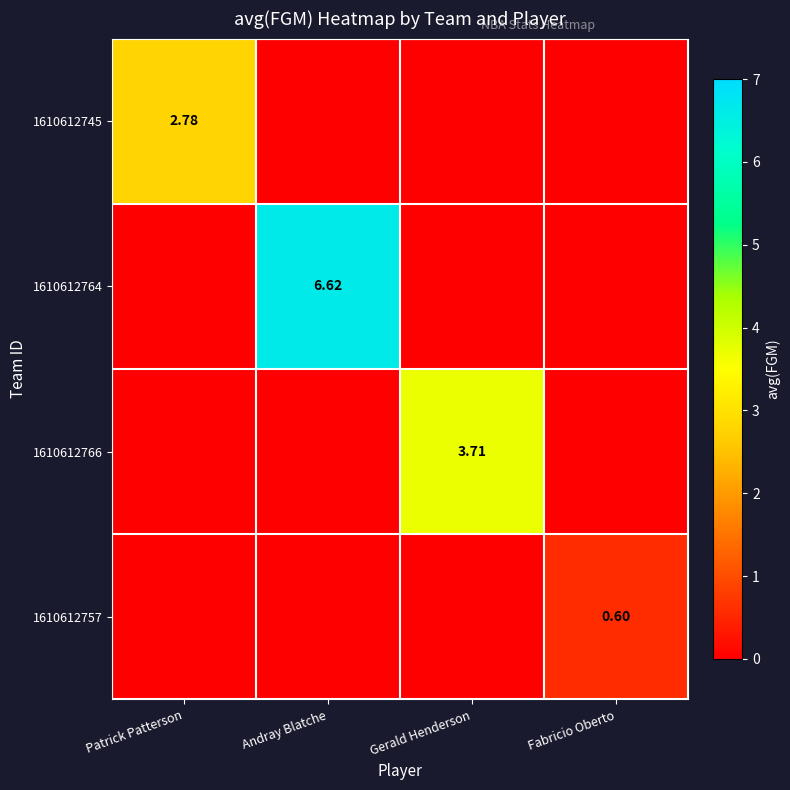

Which series has the largest total across all categories?

1610612764